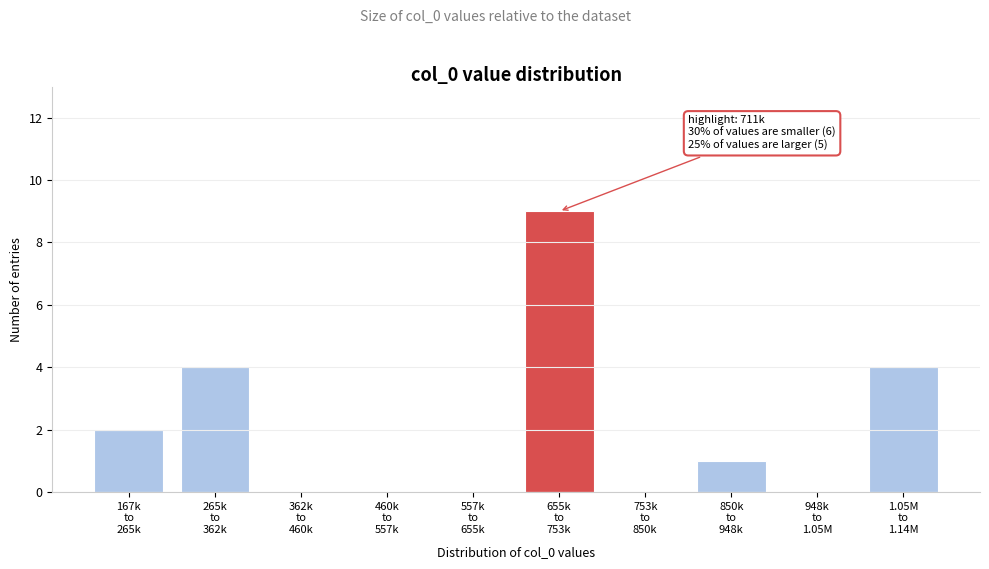

What is the greatest value displayed?

9